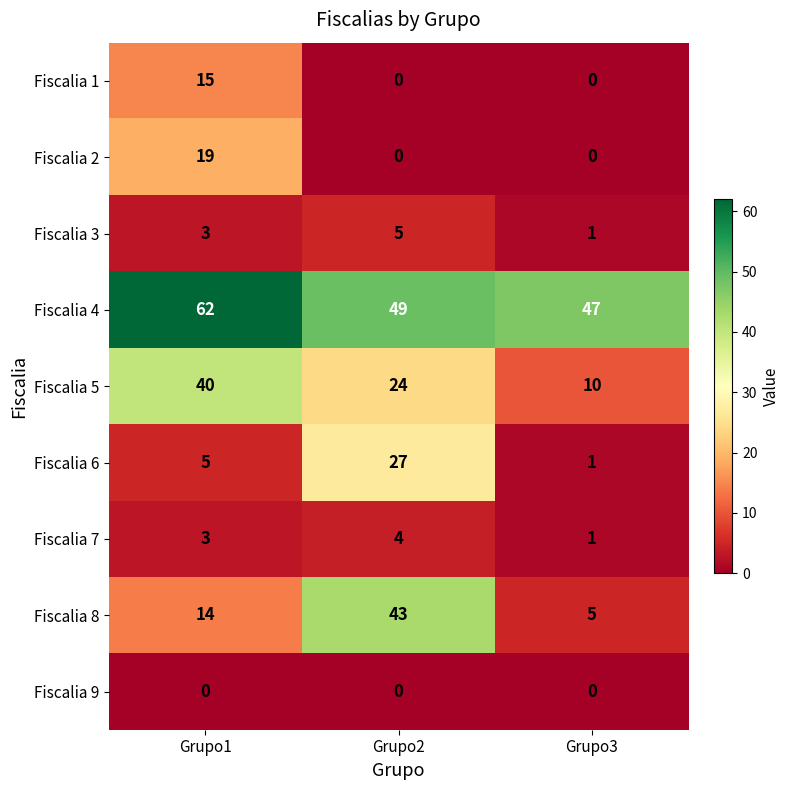

What is the average value of the Fiscalia 5 series?

25